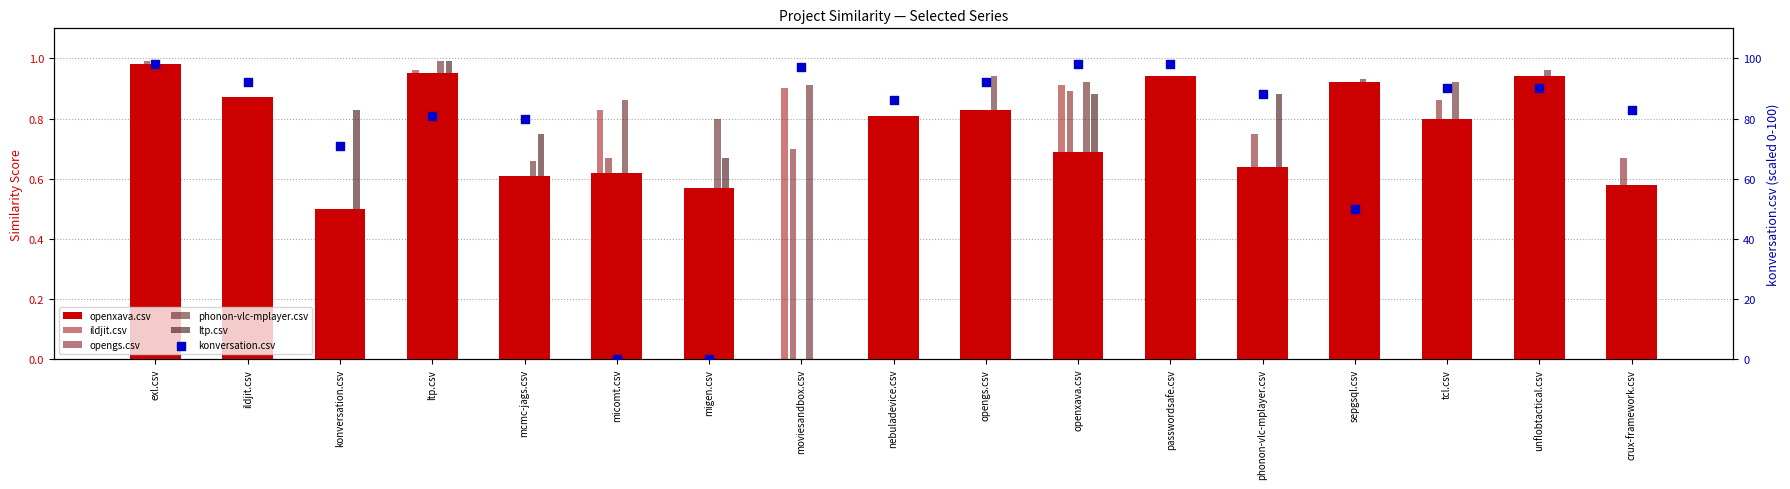

Is the value of ildjit.csv at openxava.csv greater than the value of konversation.csv at opengs.csv?

No